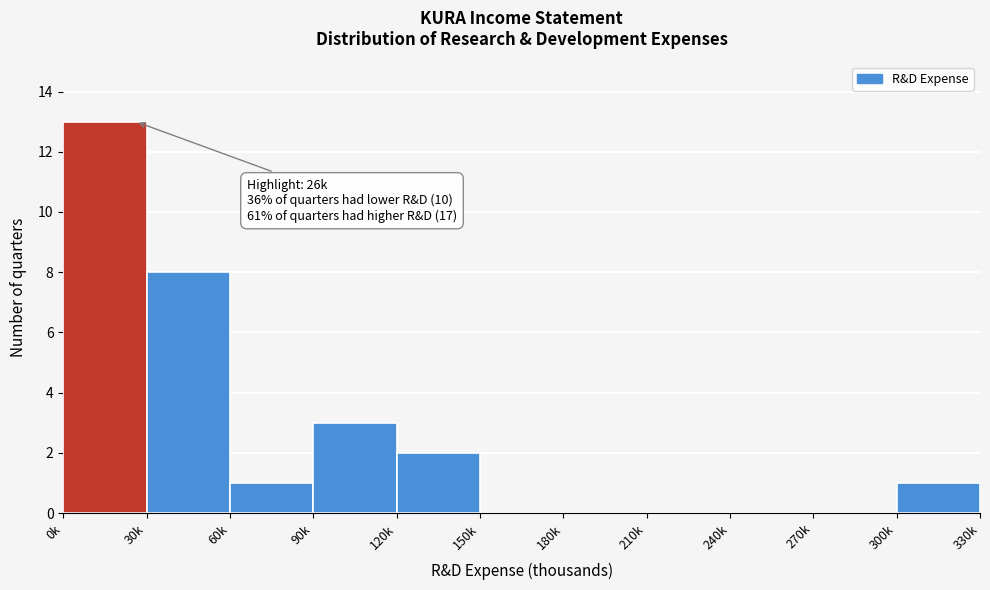

Reading left to right, list all the values displayed in this chart.

0k=13	30k=8	60k=1	90k=3	120k=2	150k=0	180k=0	210k=0	240k=0	270k=0	300k=1